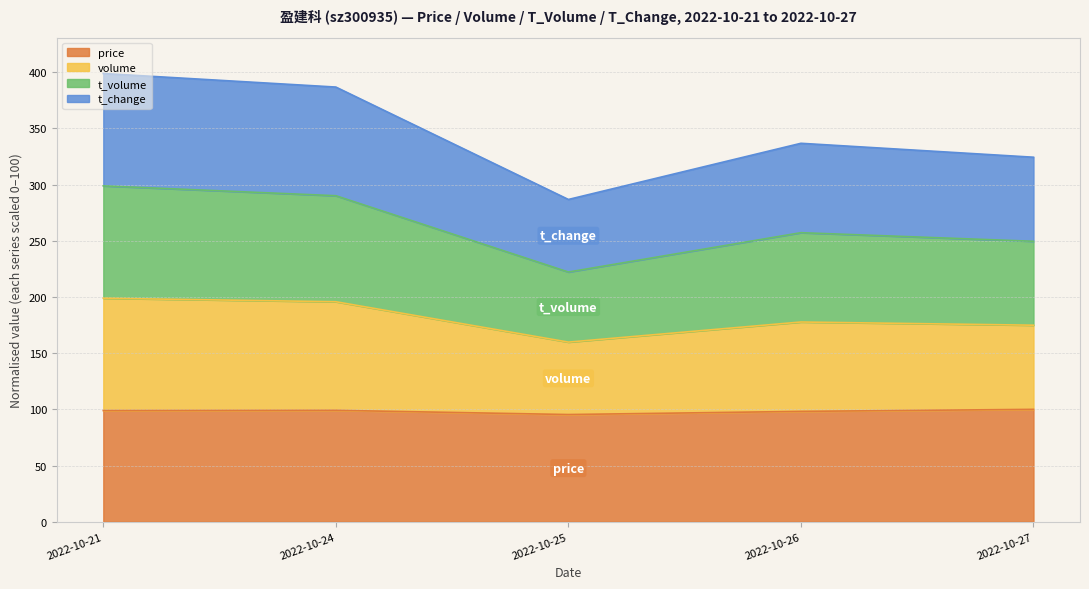

True or false: price has a value of 98.9 at 2022-10-21.

True